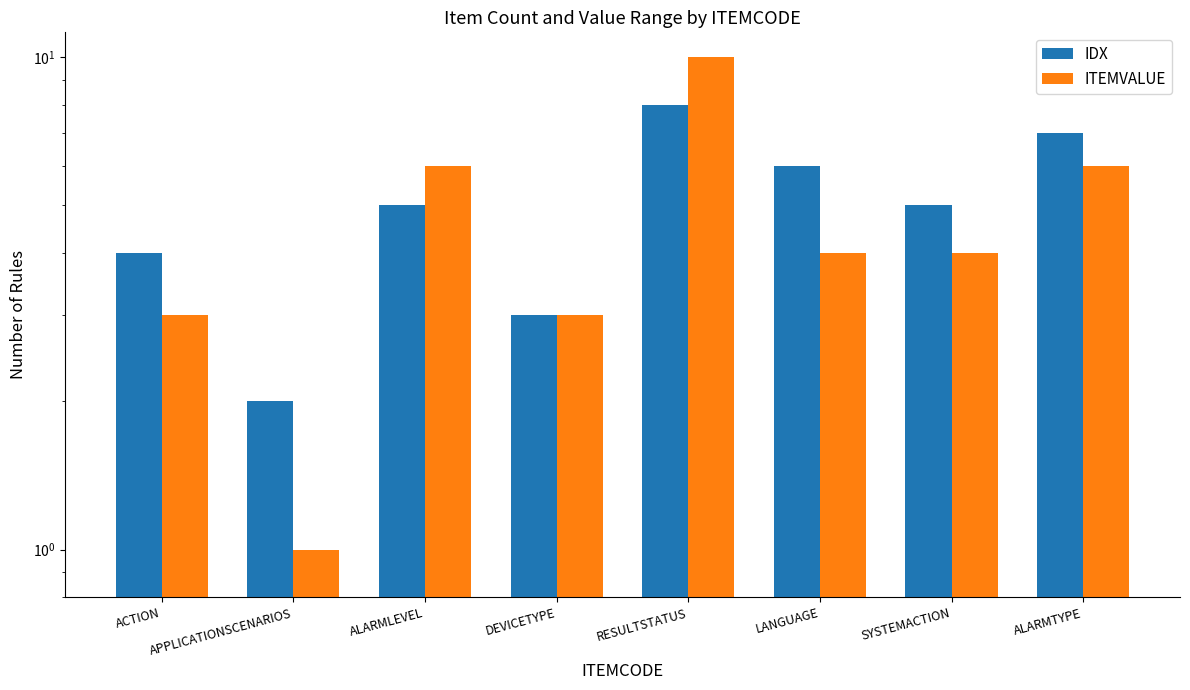

What is the difference between the maximum and minimum values in the ITEMVALUE series?

9